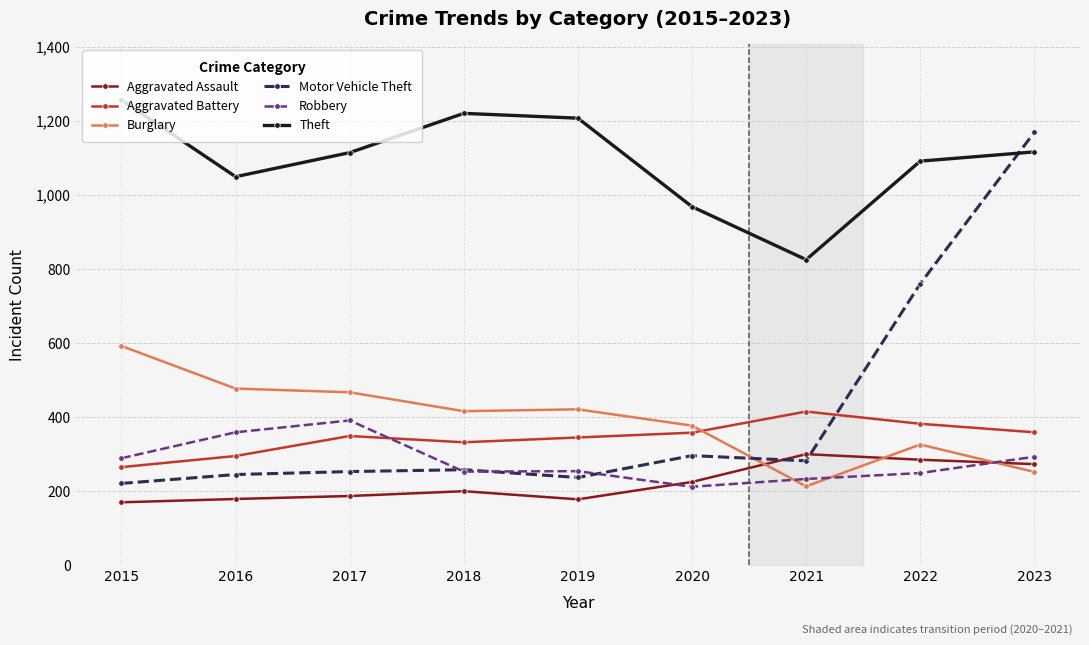

Where is Motor Vehicle Theft nearest to the value 695?

2022